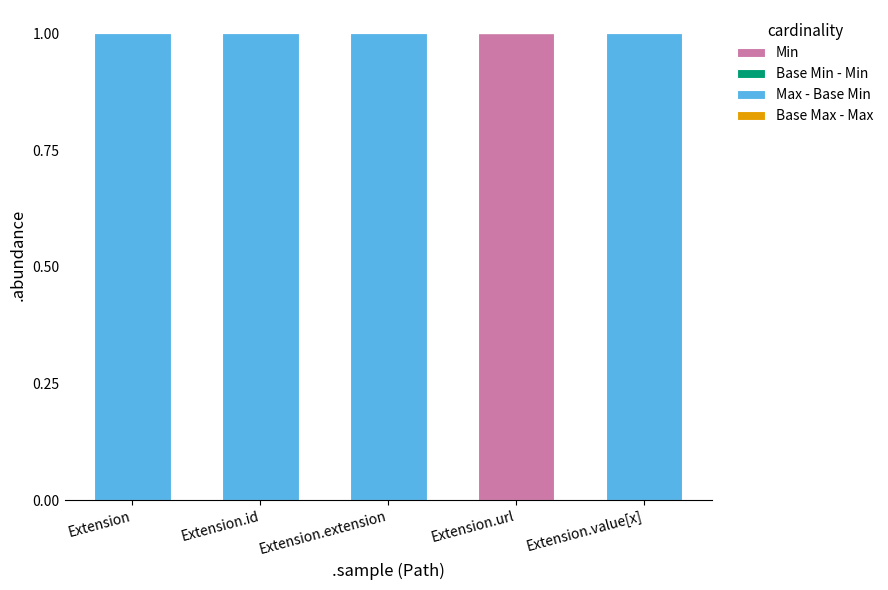

Reading left to right, what are the values for Min?

Extension=0	Extension.id=0	Extension.extension=0	Extension.url=1	Extension.value[x]=0